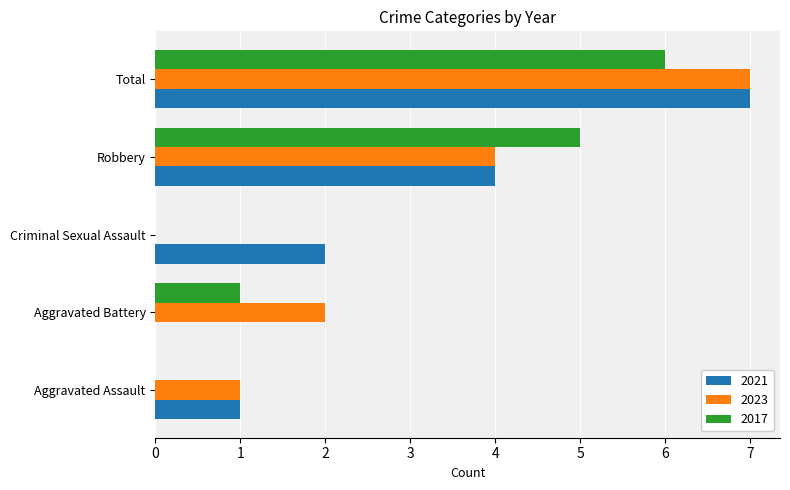

At which label does 2017 reach its peak?

Total